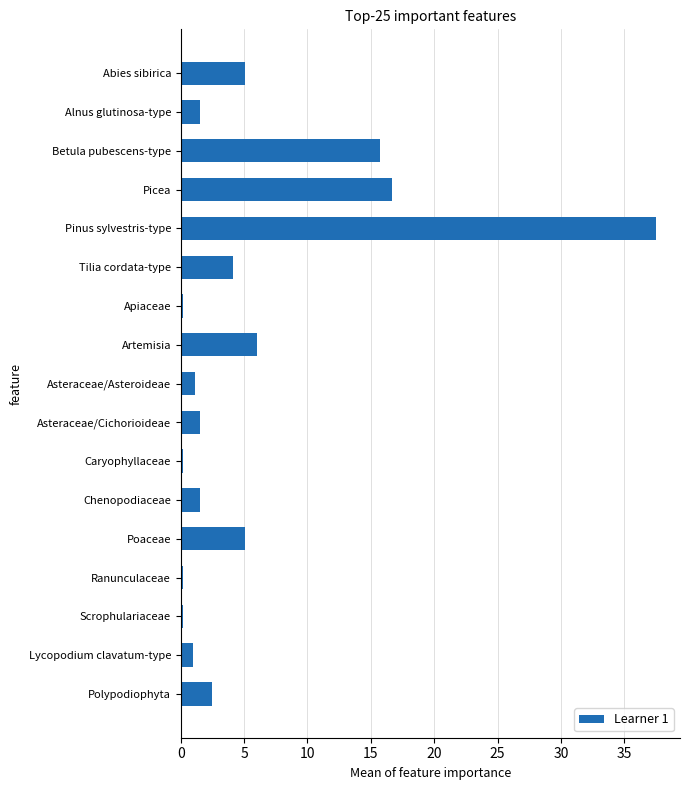

Reading top to bottom, transcribe all the data shown in this chart.

5.1	1.5	15.8	16.7	37.5	4.1	0.2	6.0	1.1	1.5	0.2	1.5	5.1	0.2	0.2	0.9	2.4